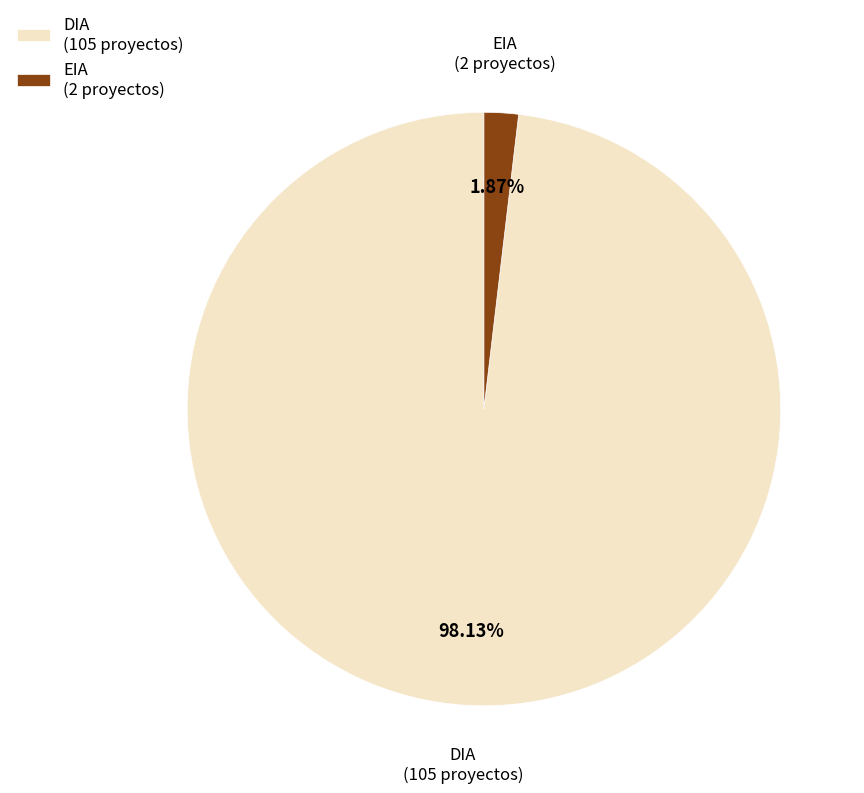

Is there a majority slice in this chart?

Yes